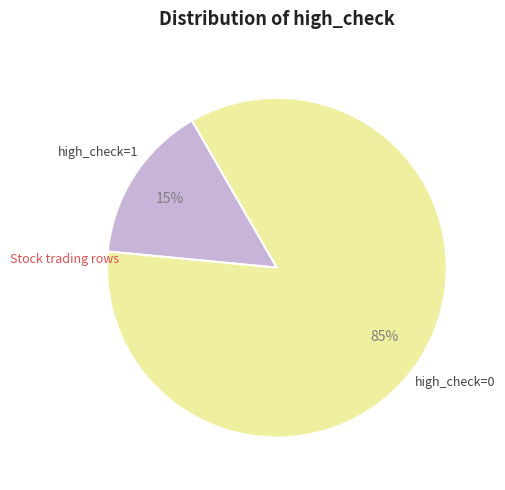

To the nearest percent, what is the difference between the largest and smallest slice percentages?

70%